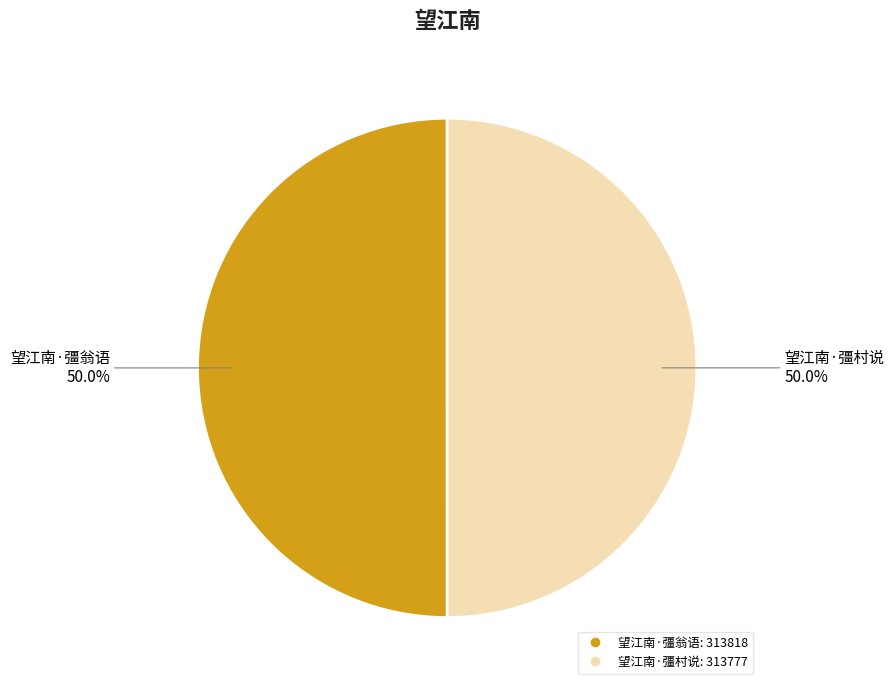

Approximately how many times larger is the value at 望江南·彊村说 compared to 望江南·彊翁语?

1.0